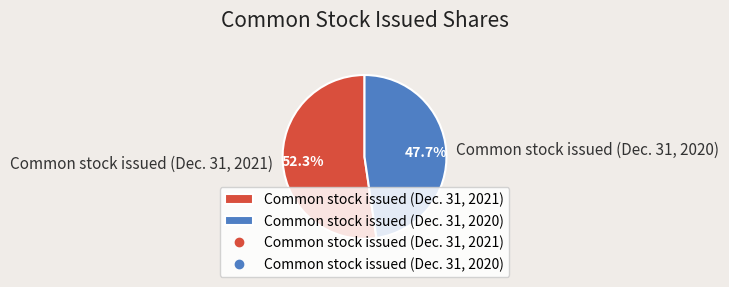

Does any single category account for the majority?

Yes